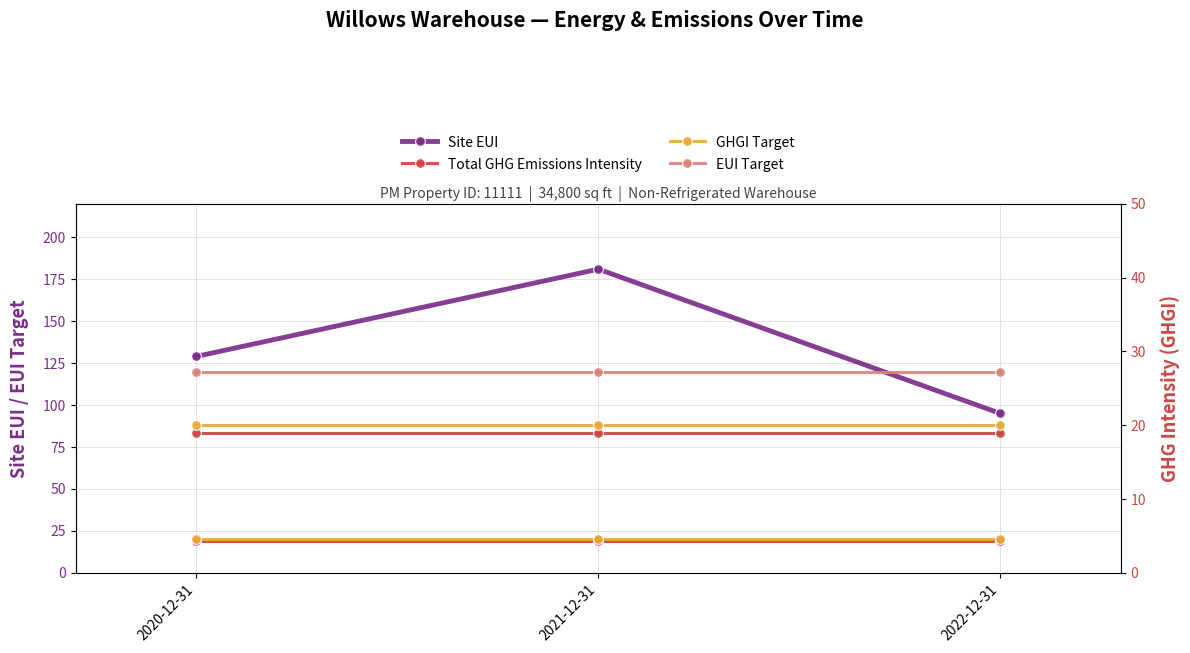

Which label corresponds to the smallest value in the chart?

2020-12-31